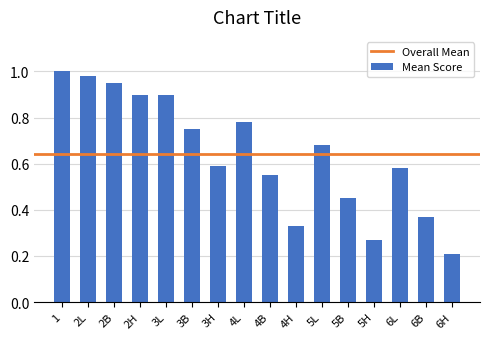

Which category has the lowest value across all series?

6H